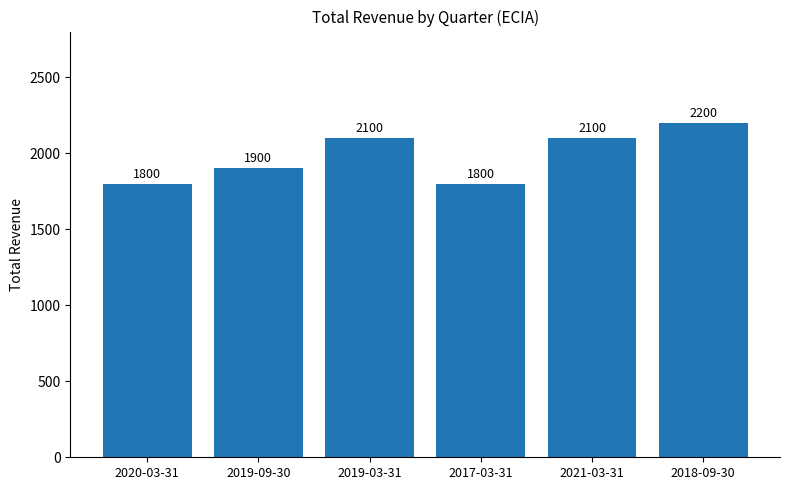

Reading right to left, list all the values displayed in this chart.

2018-09-30=2200	2021-03-31=2100	2017-03-31=1800	2019-03-31=2100	2019-09-30=1900	2020-03-31=1800